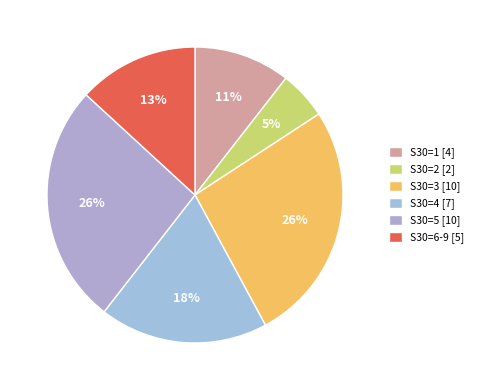

Does any single category account for the majority?

No